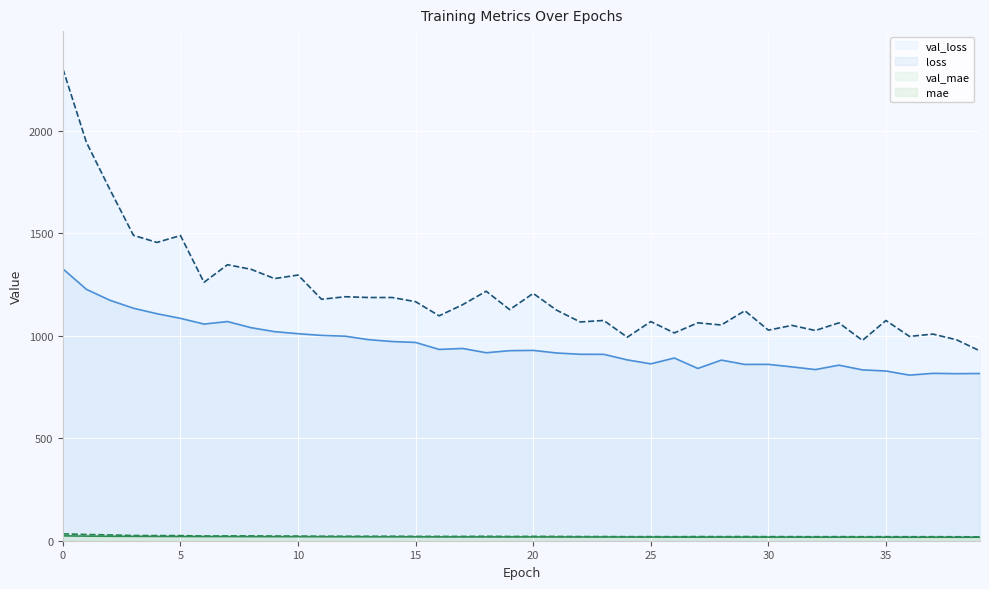

What is the sum of the mae values at 20 and 7?

38.9